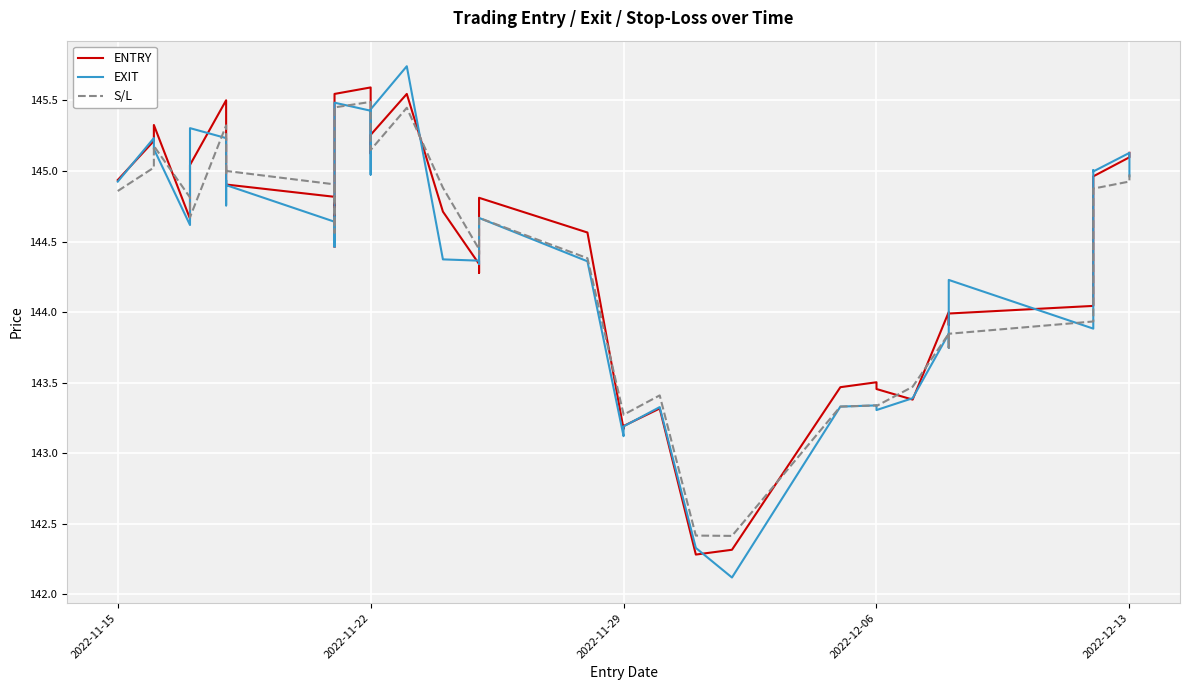

True or false: ENTRY has more than 0 interior local peaks.

True